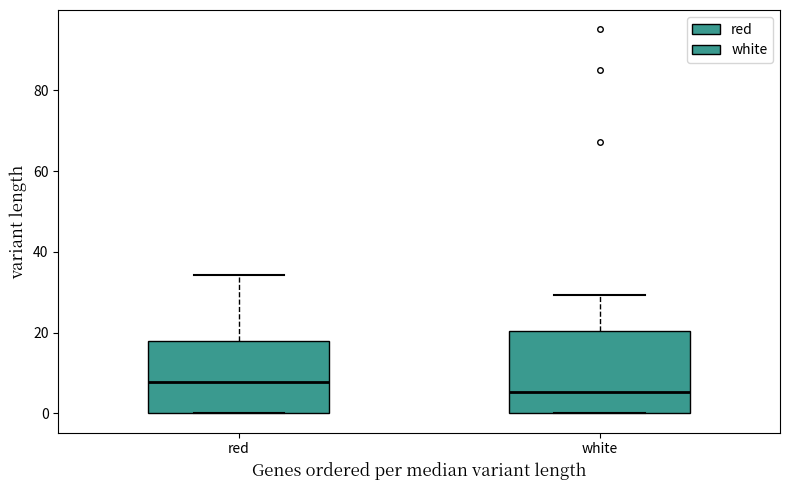

Reading left to right, read every box against the y-axis: the position of its median line, the range the box covers, and the ends of its whiskers. The values are not printed on the chart, so give them approximately, as read against the axis.

red: median 8, box 0 to 18, whiskers 0 to 34
white: median 6, box 0 to 20, whiskers 0 to 30